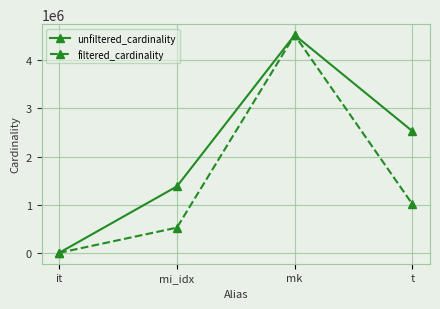

What is the difference between the maximum and minimum values in the filtered_cardinality series?

4523929